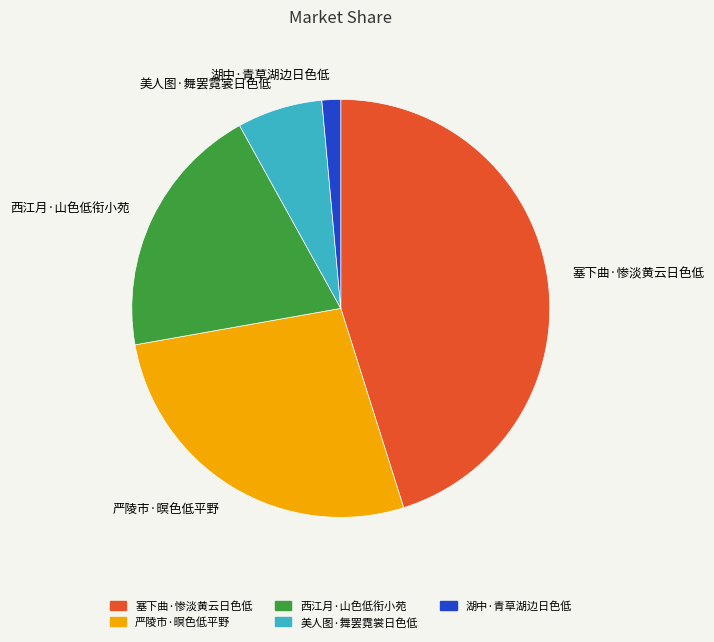

Count the number of slices in the pie.

5